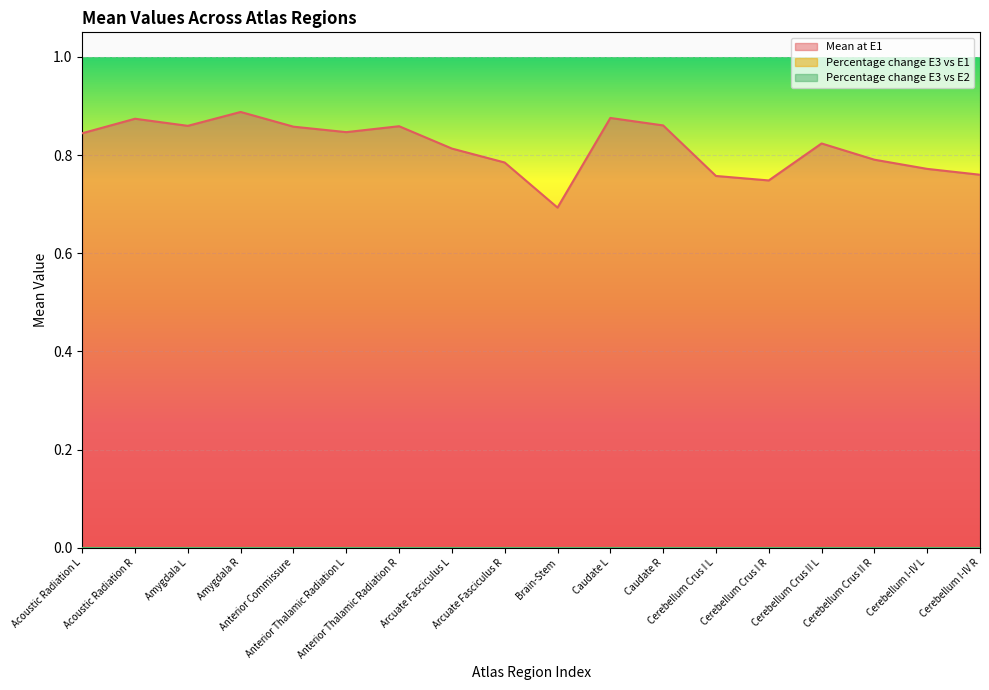

At which category is the sum across all series the highest?

Amygdala R